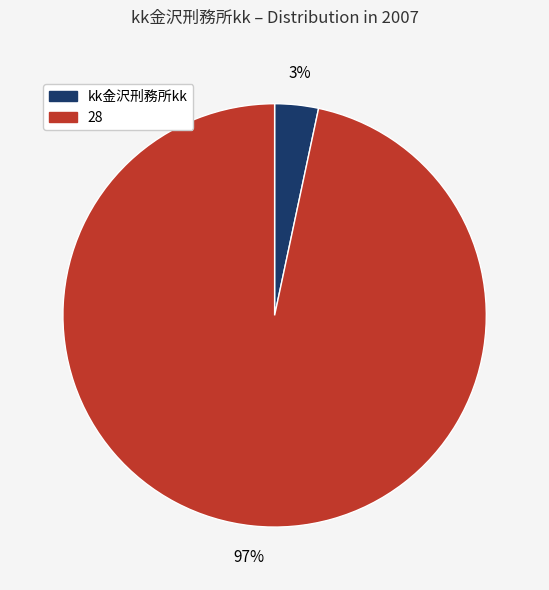

Is there a majority slice in this chart?

Yes